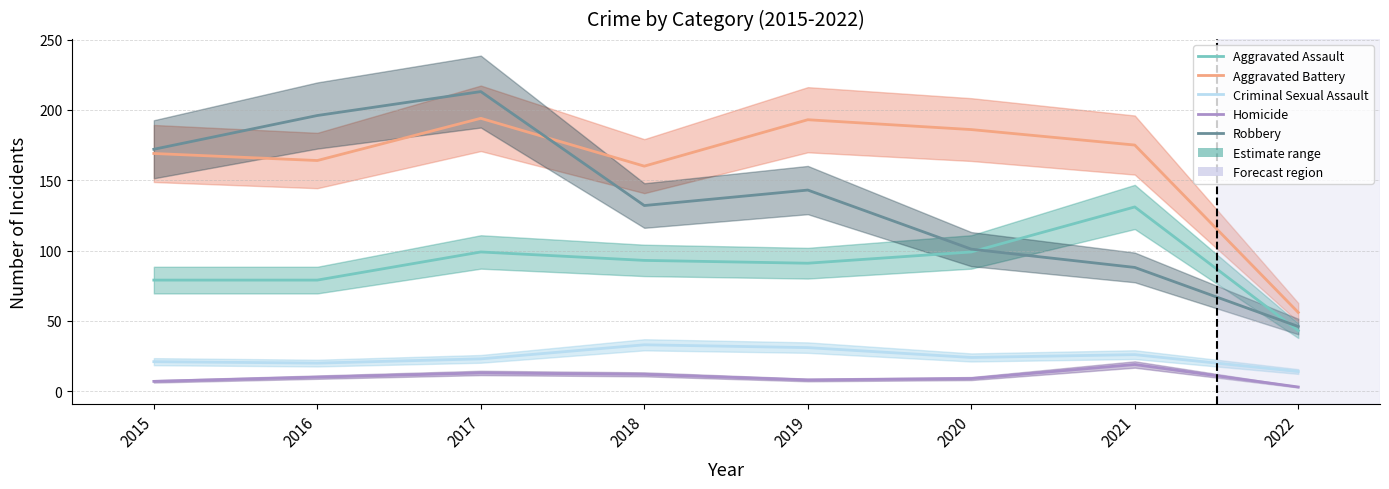

At which category is the sum across all series the highest?

2017